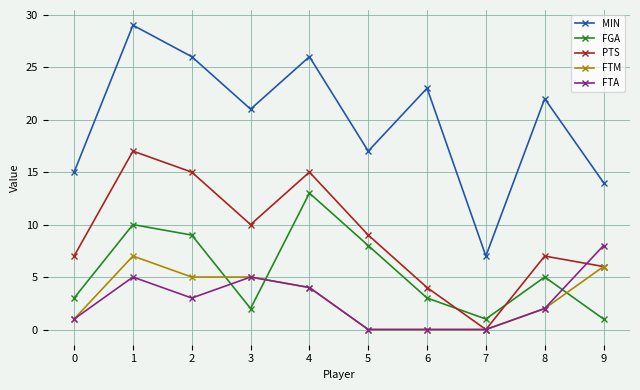

The FTM series shows 2 at 8. True or false?

True